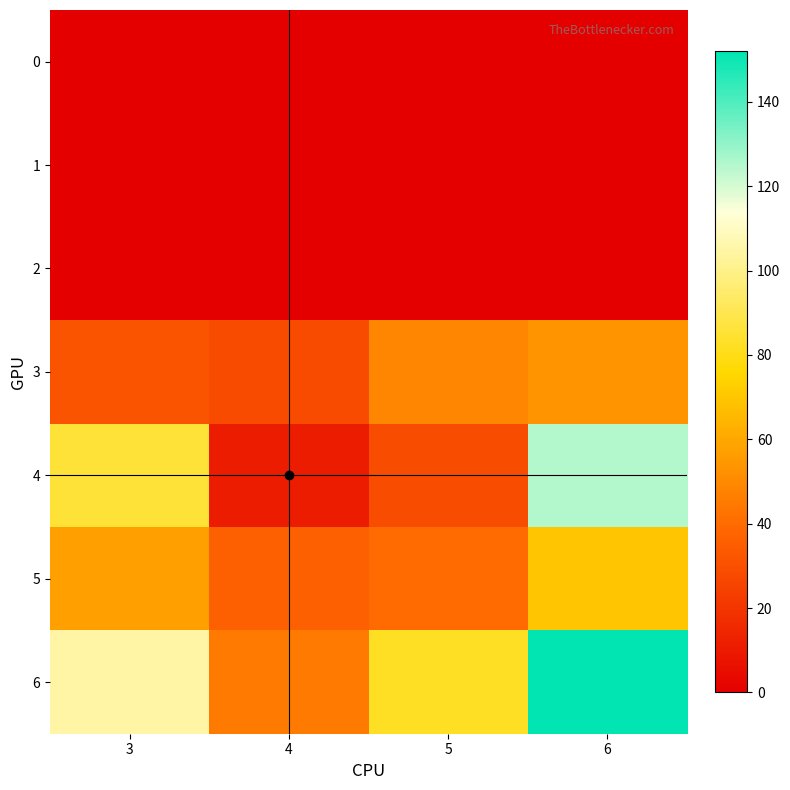

List the series in order of their peak value, highest first.

6, 4, 5, 3, 0, 1, 2